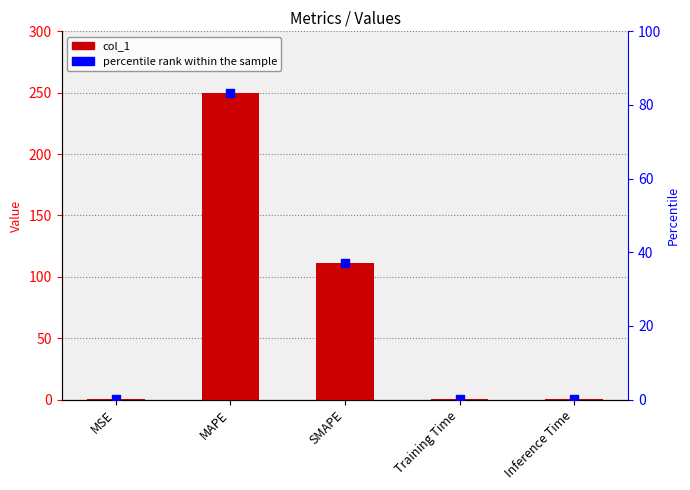

At which category is the sum across all series the highest?

MAPE